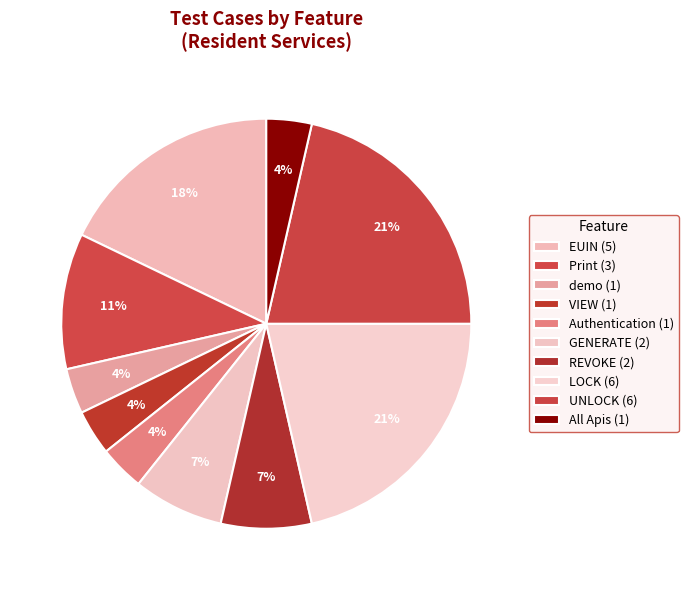

How many segments does this pie chart have?

10